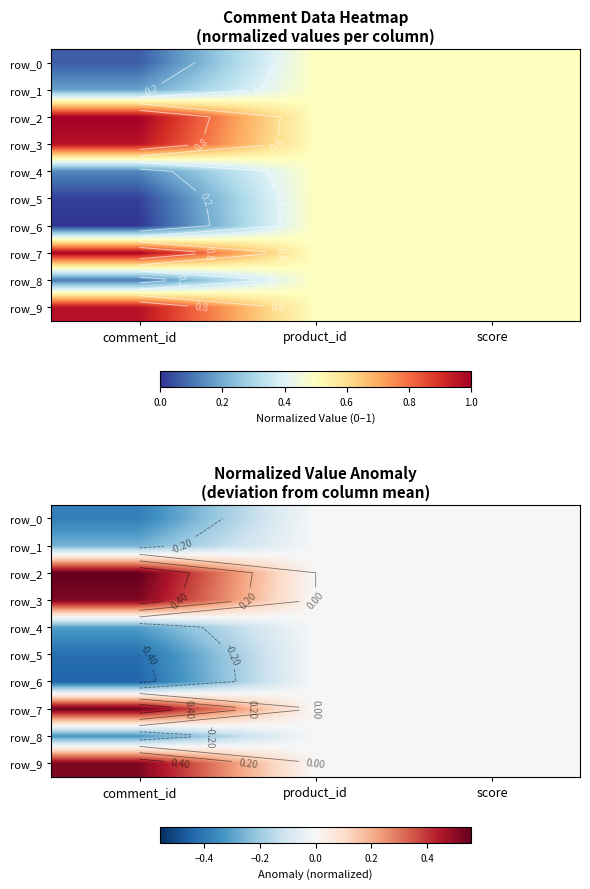

How many data points does each series have?

3